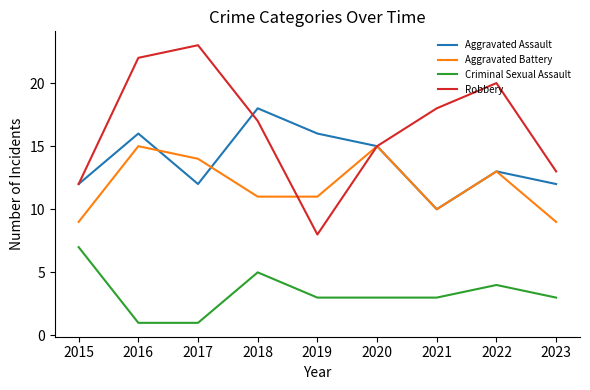

Reading right to left, list all the values displayed in this chart.

Aggravated Assault: 12	13	10	15	16	18	12	16	12
Aggravated Battery: 9	13	10	15	11	11	14	15	9
Criminal Sexual Assault: 3	4	3	3	3	5	1	1	7
Robbery: 13	20	18	15	8	17	23	22	12